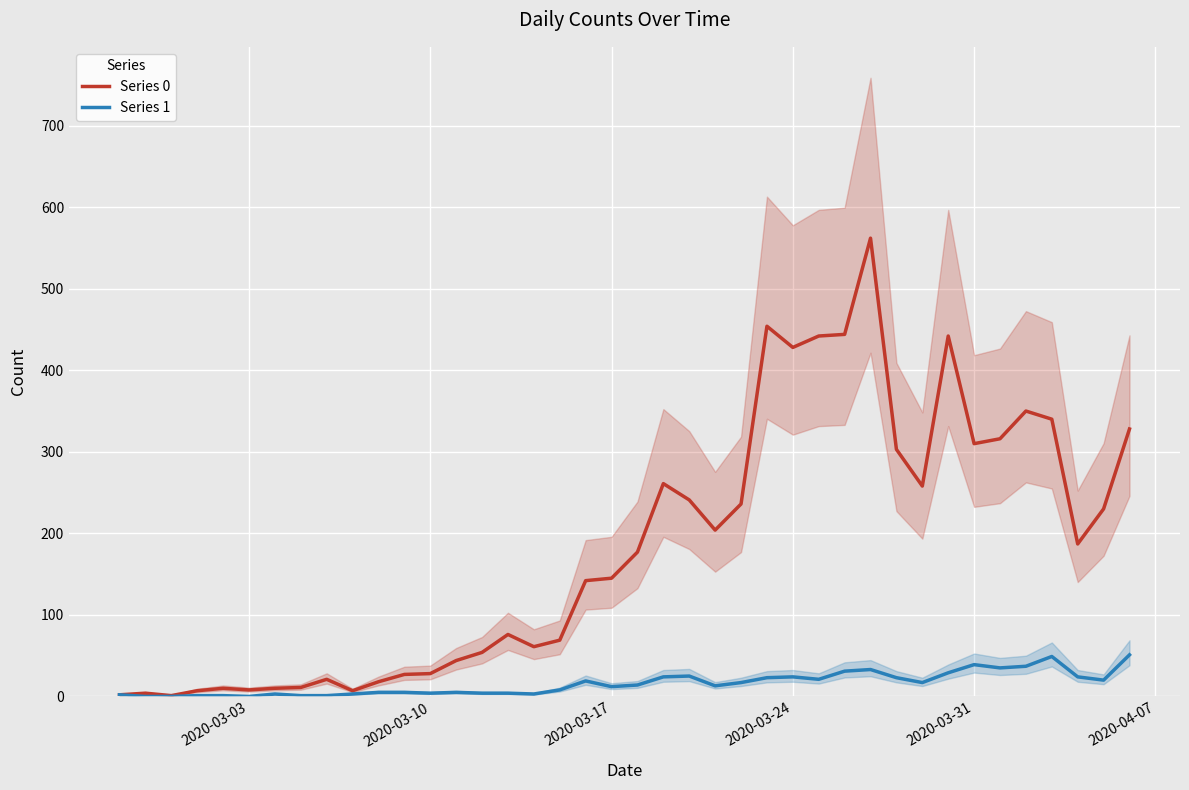

True or false: Series 1 has a value of 12 at 2020-03-17.

True